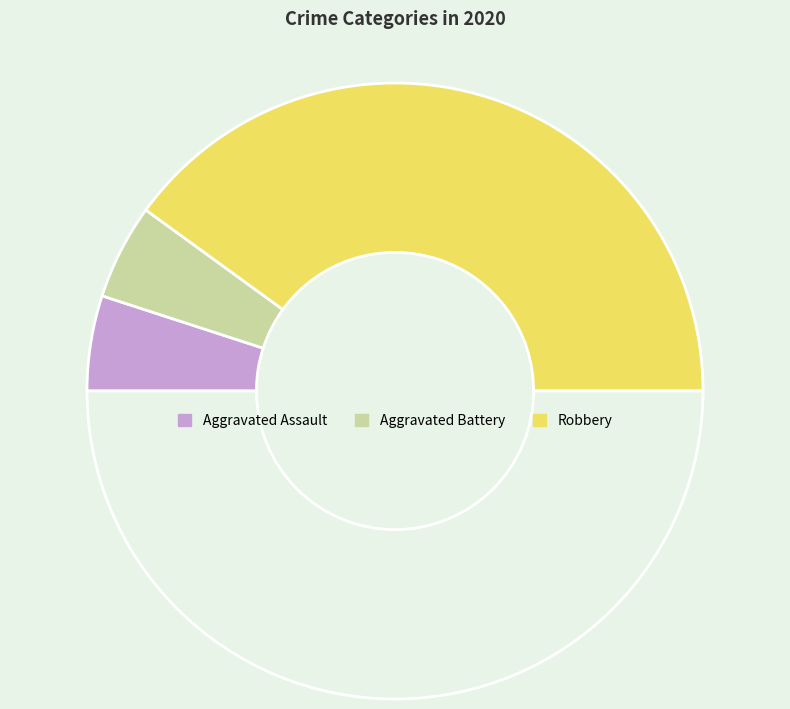

Count the number of slices in the pie.

4